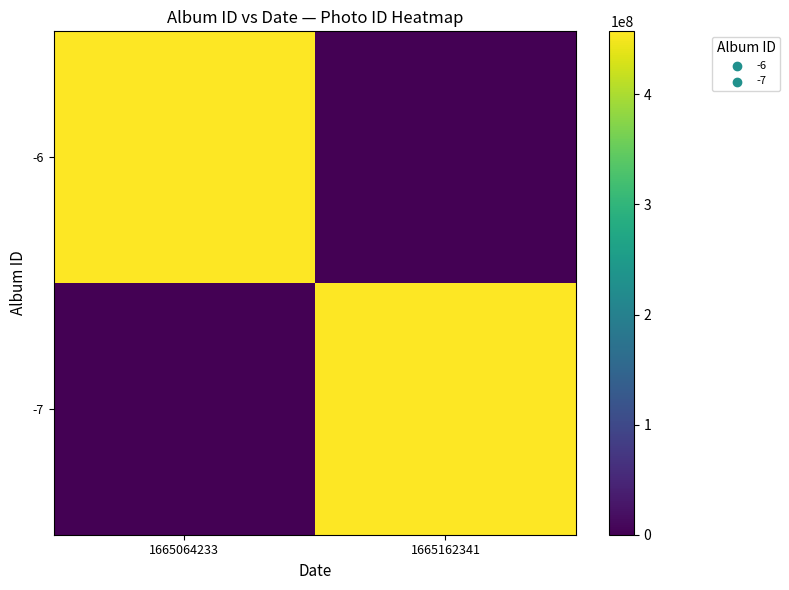

Which category has the highest value across all series?

1665162341